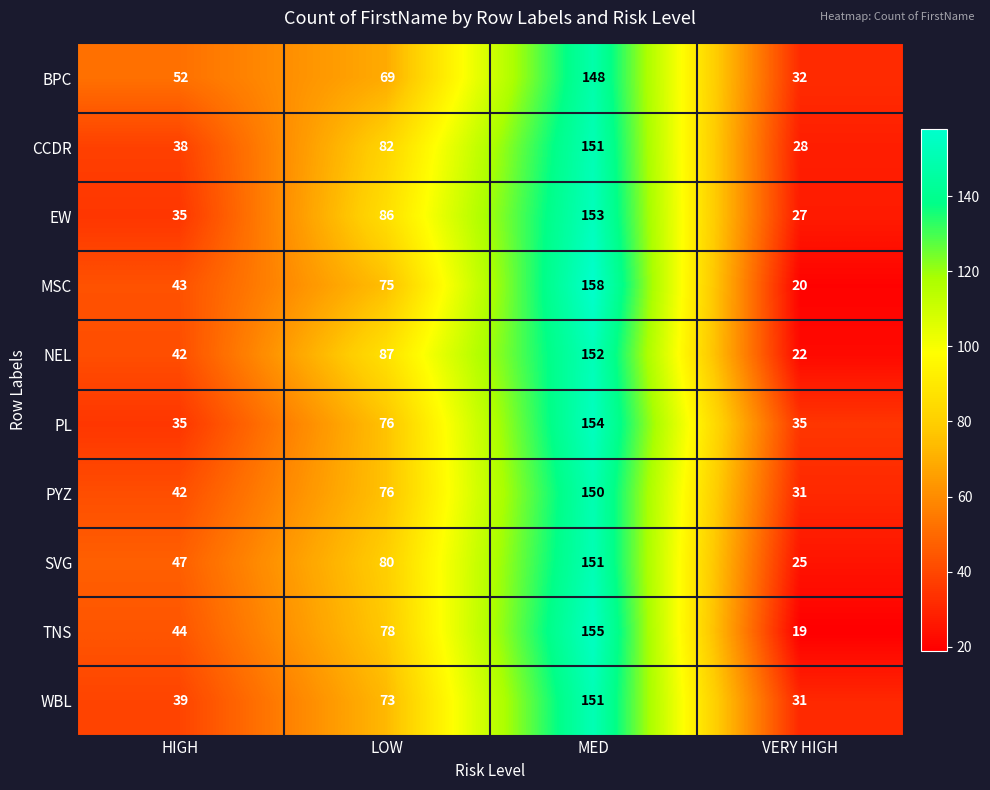

What is the approximate value of CCDR at MED, to the nearest 50?

150